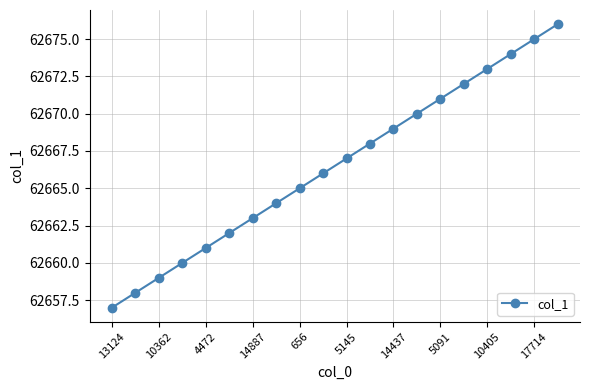

What is the difference between the maximum and second lowest values?

18